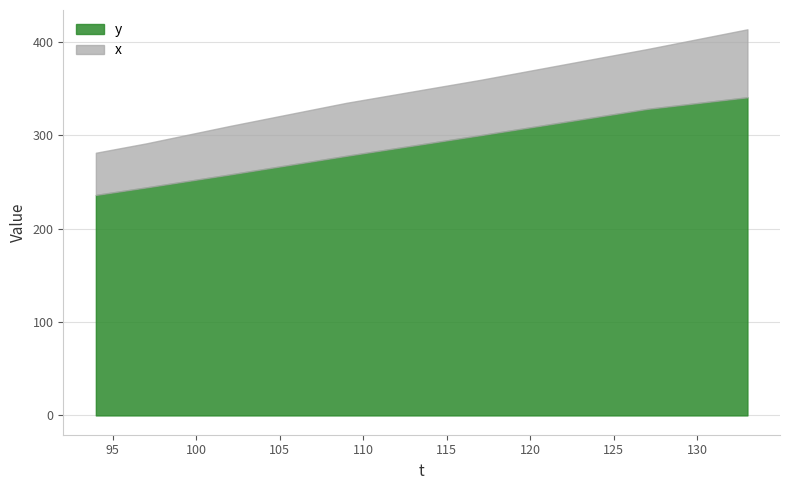

How many data points does each series have?

40